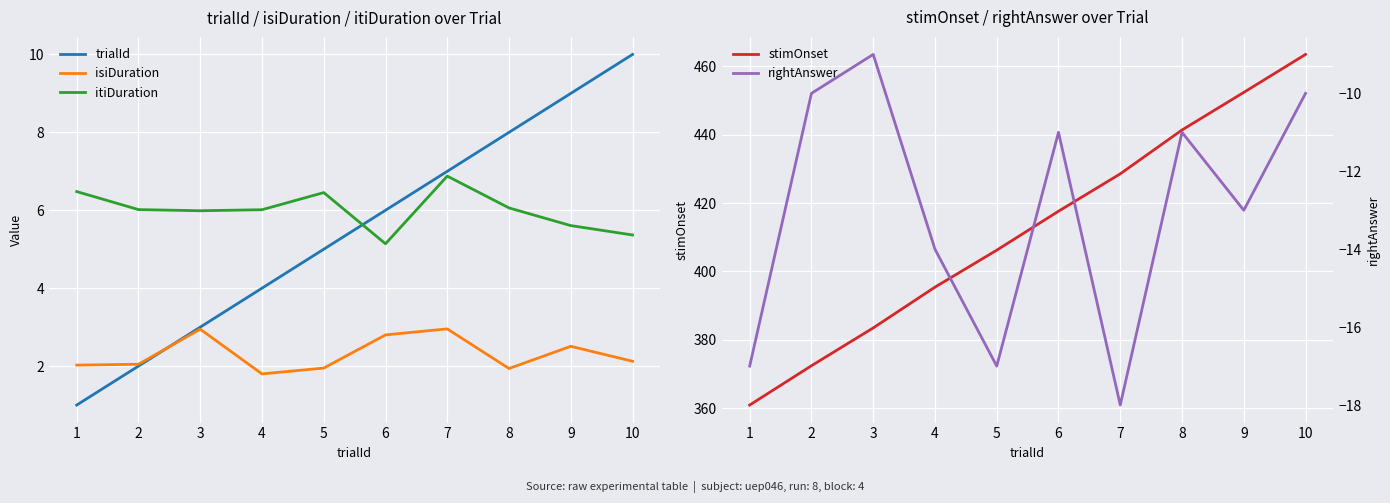

At which category does rightAnswer reach its first local peak?

3